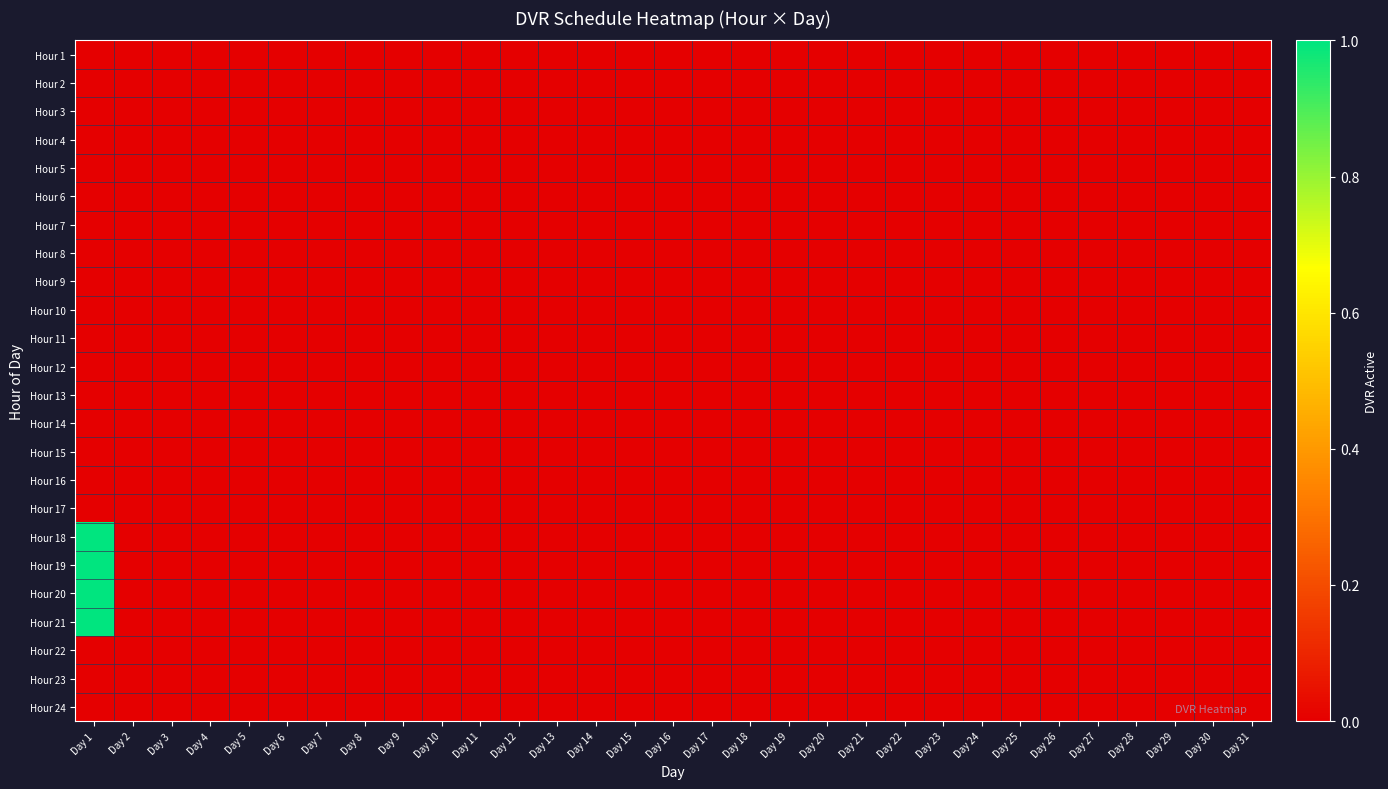

At which category does the chart reach its minimum across all series?

Day 1